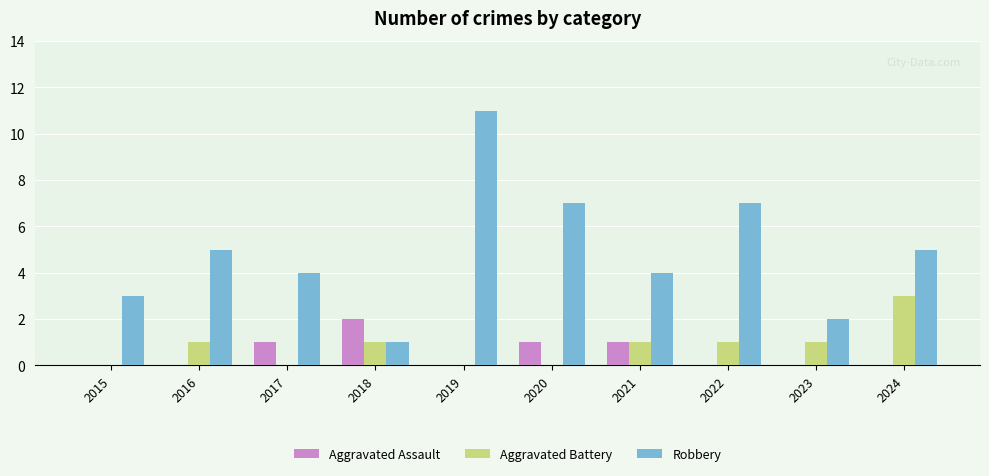

How many series are shown in this chart?

3